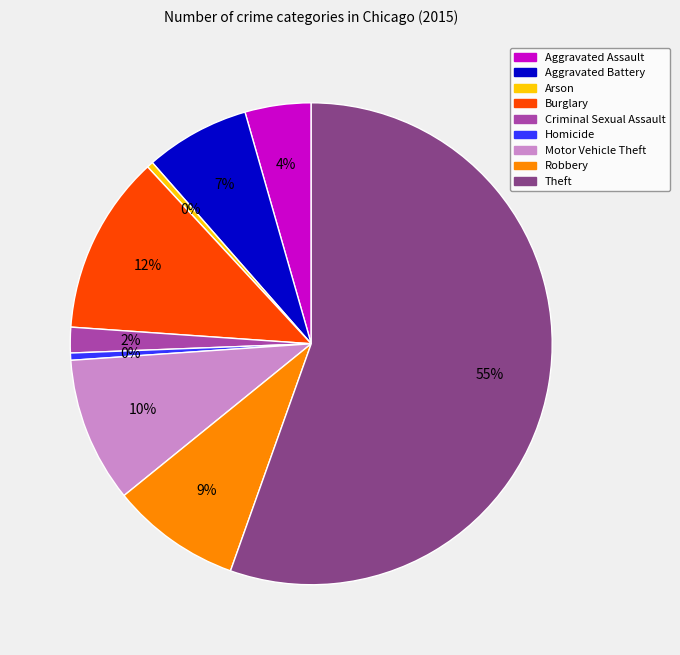

To the nearest percent, what is the average slice percentage?

11%